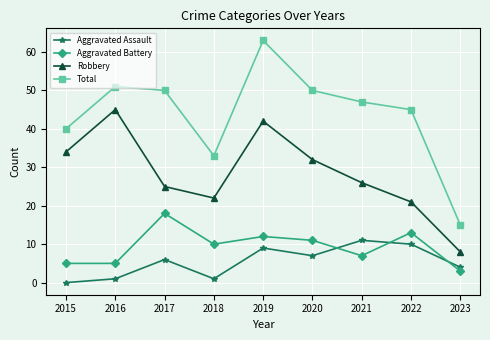

How many positive values does the Aggravated Assault series have?

8